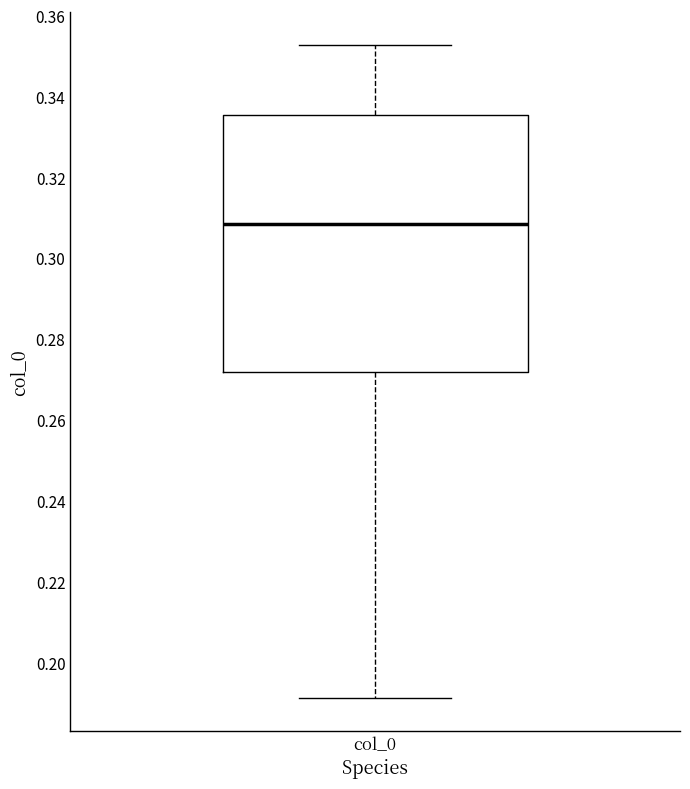

Where does the median line of the box for col_0 sit on the y-axis? The values are not printed on the chart, so give them approximately, as read against the axis.

0.308